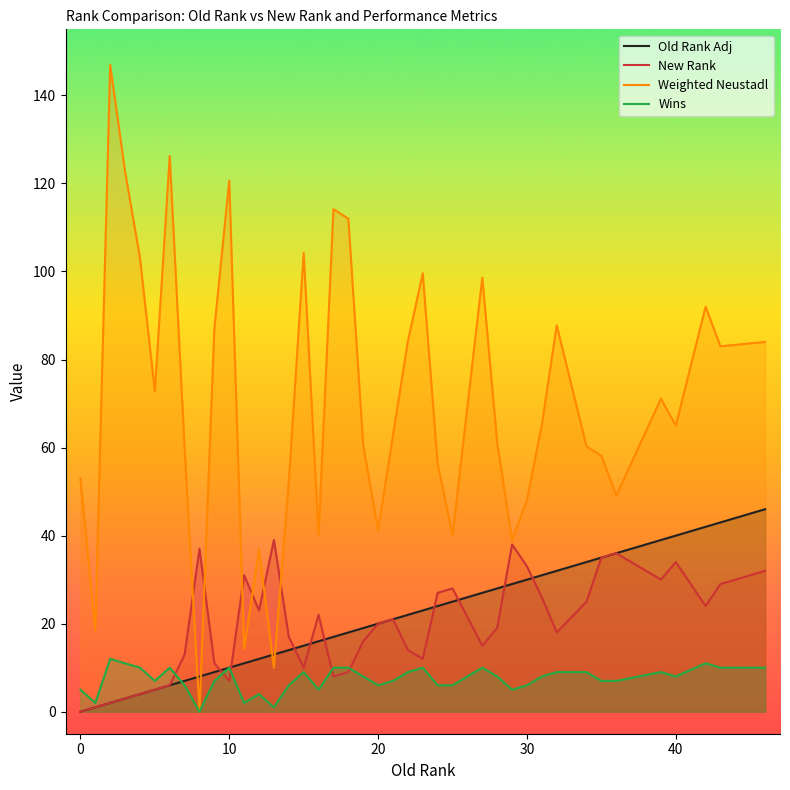

Which series has the widest spread of values?

Weighted Neustadl